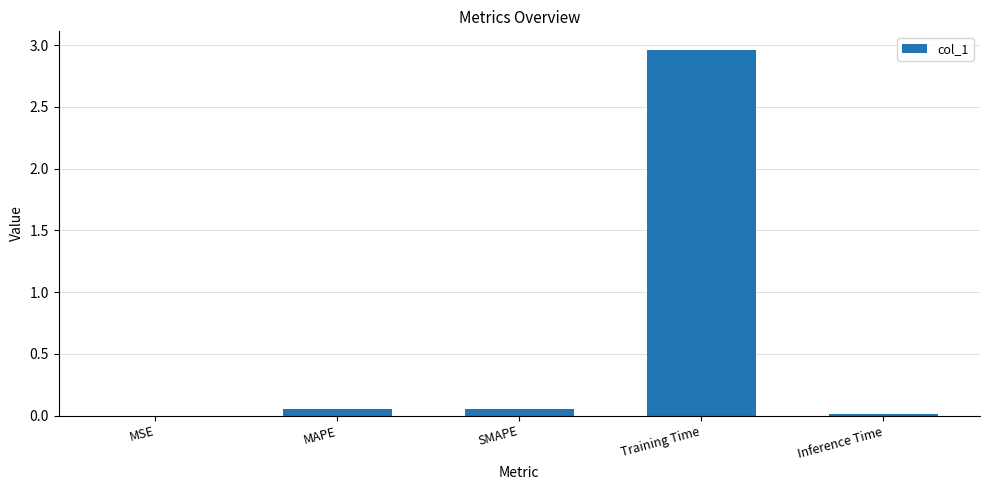

Which label corresponds to the largest value in the chart?

Training Time